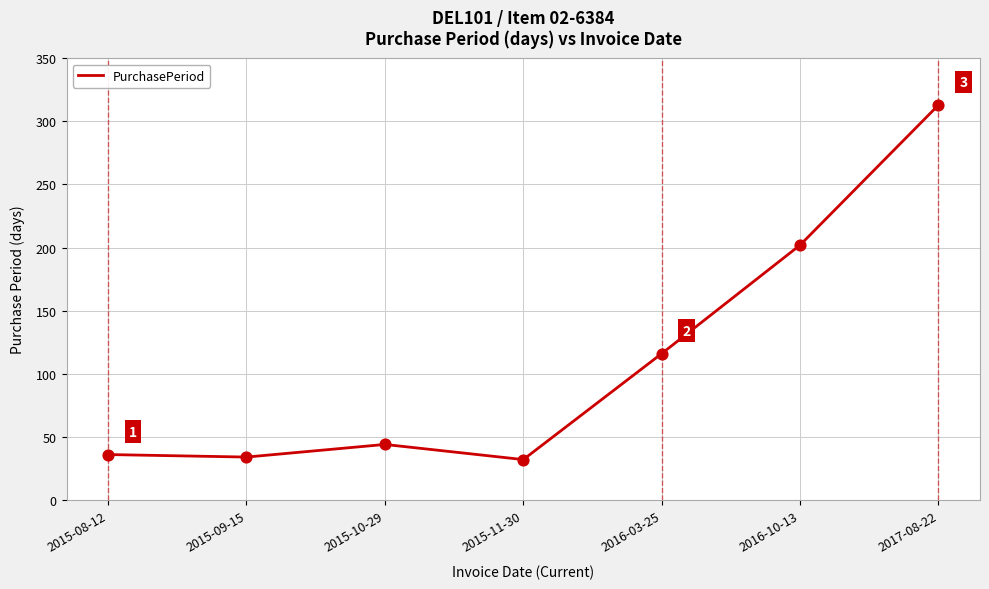

What is the change in value from 2015-10-29 to 2015-11-30?

-12